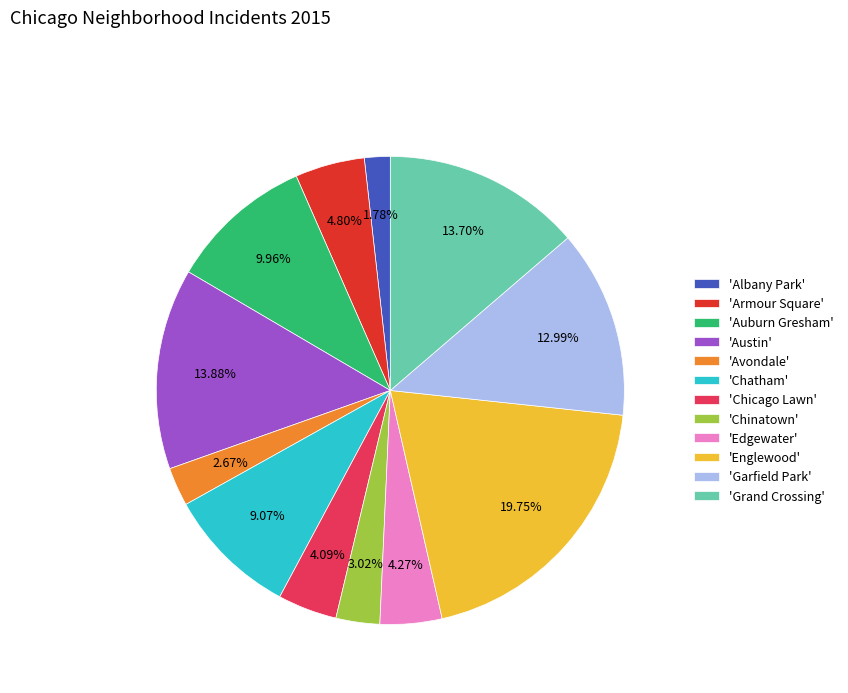

Is 'Englewood' the majority of the pie?

No